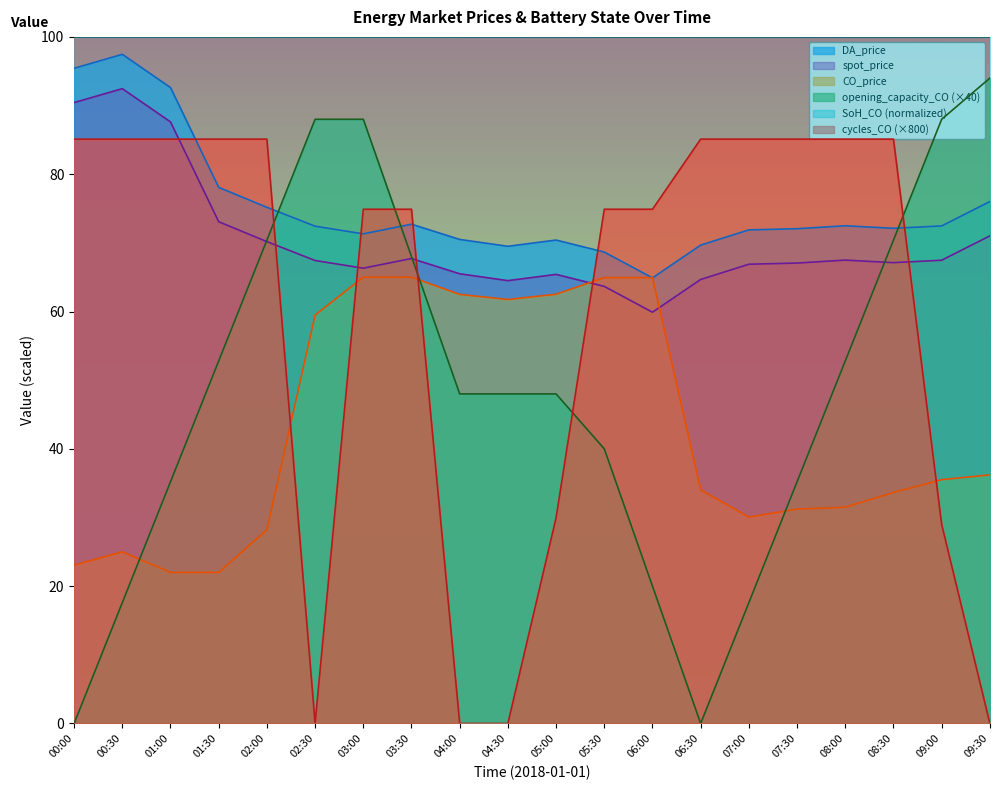

How many lines are shown in the chart?

6